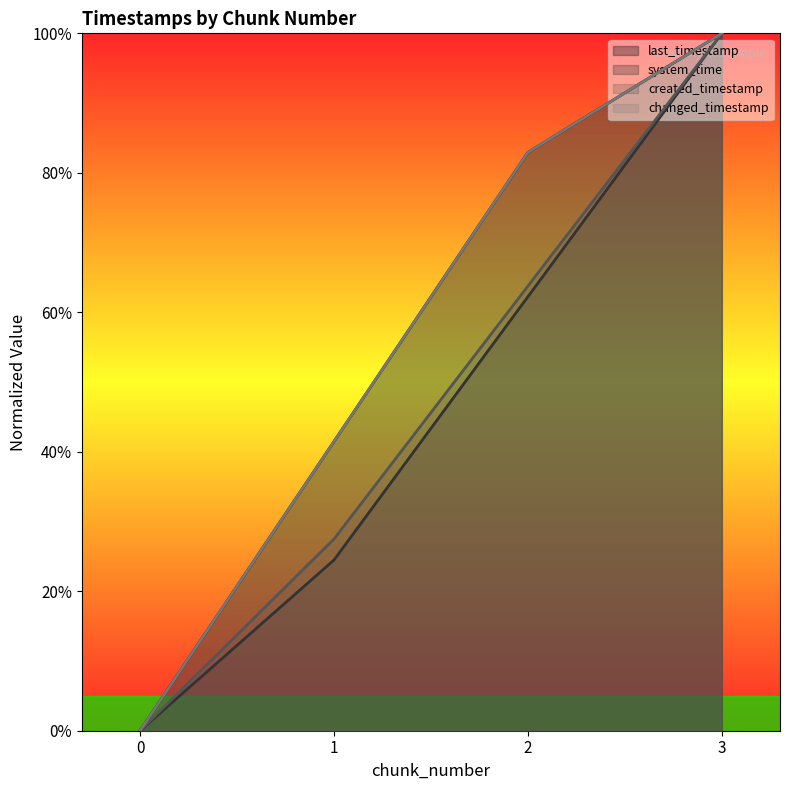

Rank the series at 3 from lowest to highest value.

last_timestamp, system_time, created_timestamp, changed_timestamp